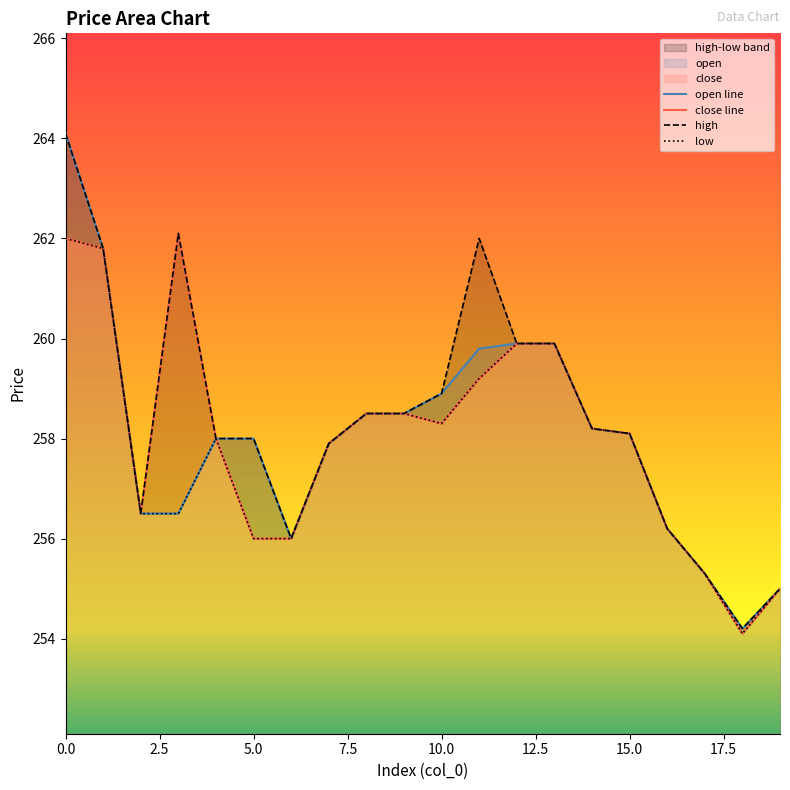

Where is high nearest to the value 259?

10